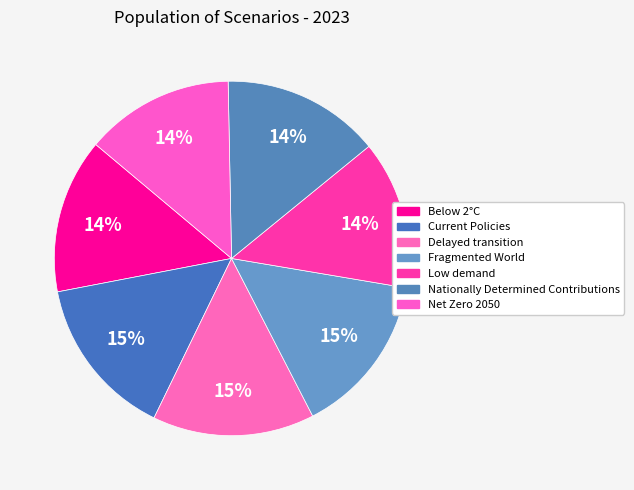

Which category has the smallest portion of the pie?

Low demand